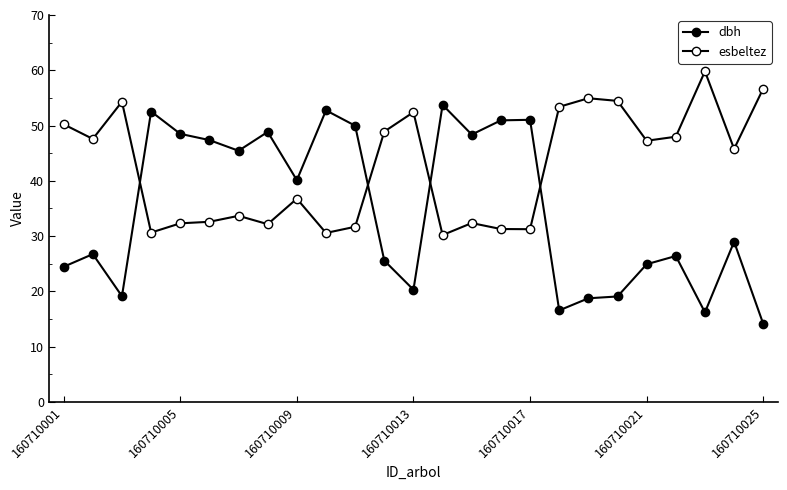

How many interior local peaks does the dbh series have?

8